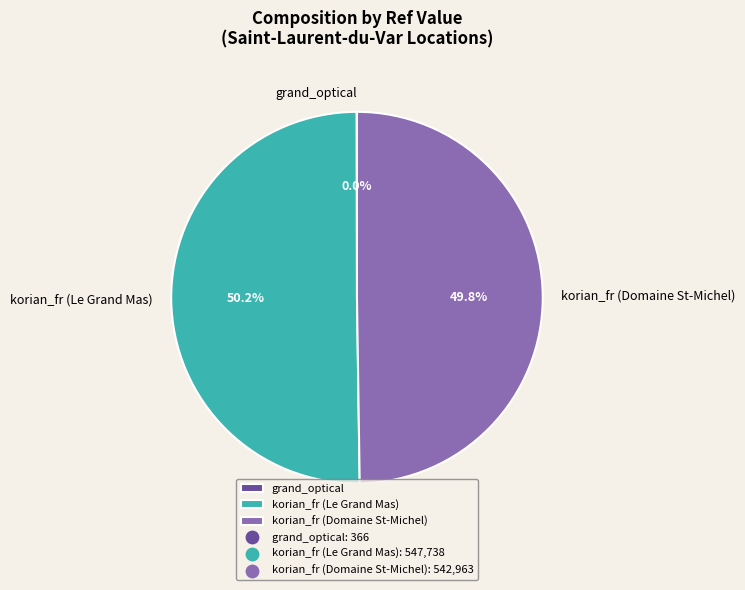

Which slice represents more than half of the pie?

korian_fr (Le Grand Mas)